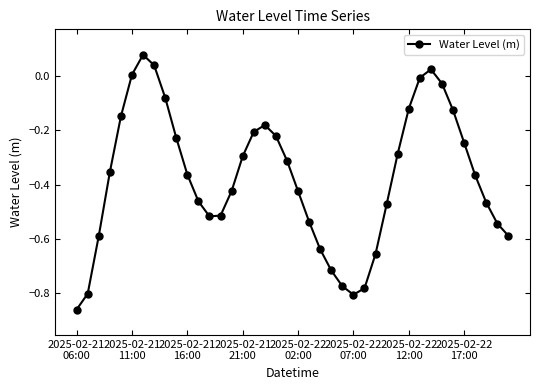

What is the sum of all values?

-15.0